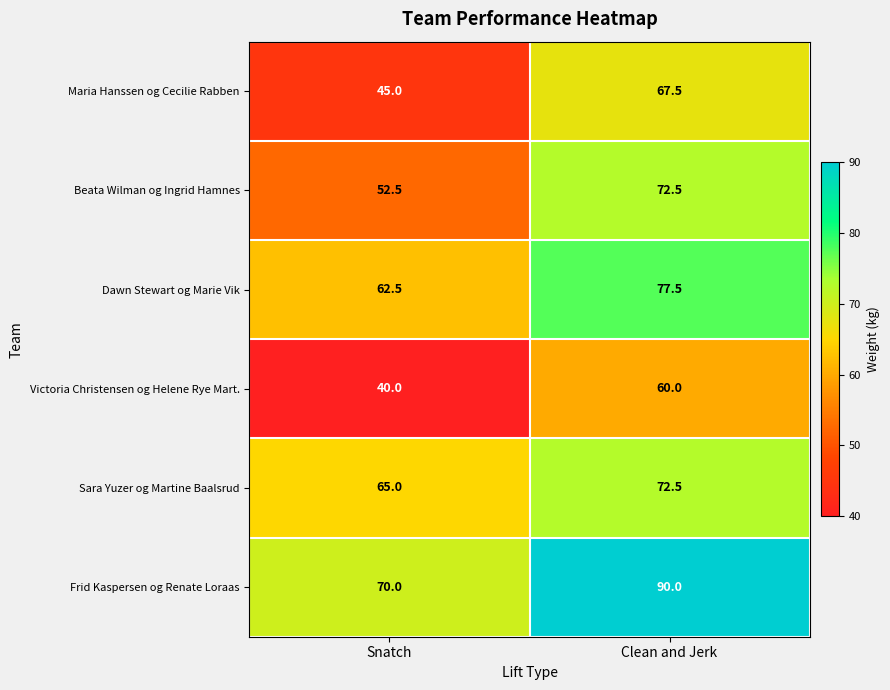

Which label corresponds to the largest value in the chart?

Clean and Jerk